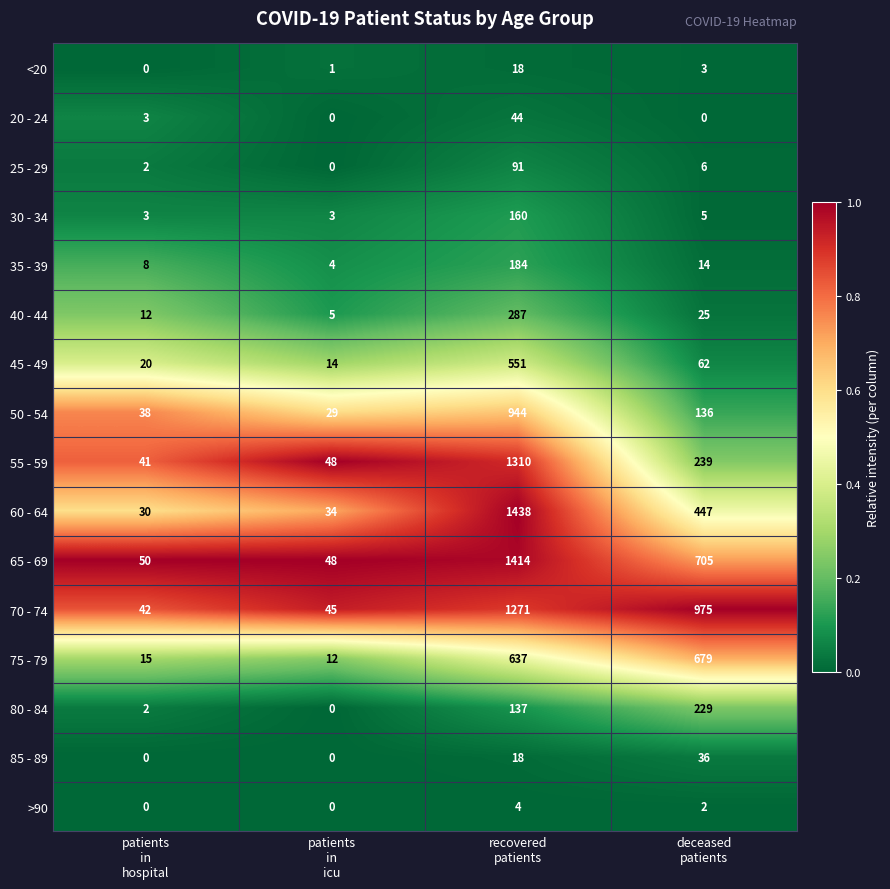

What is the average value of the 70 - 74 series?

583